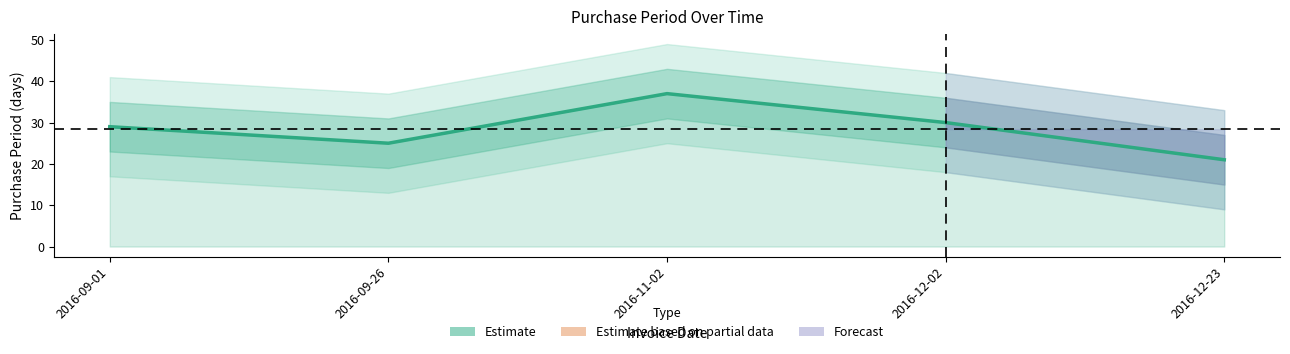

What position from the left is 2016-09-26?

2